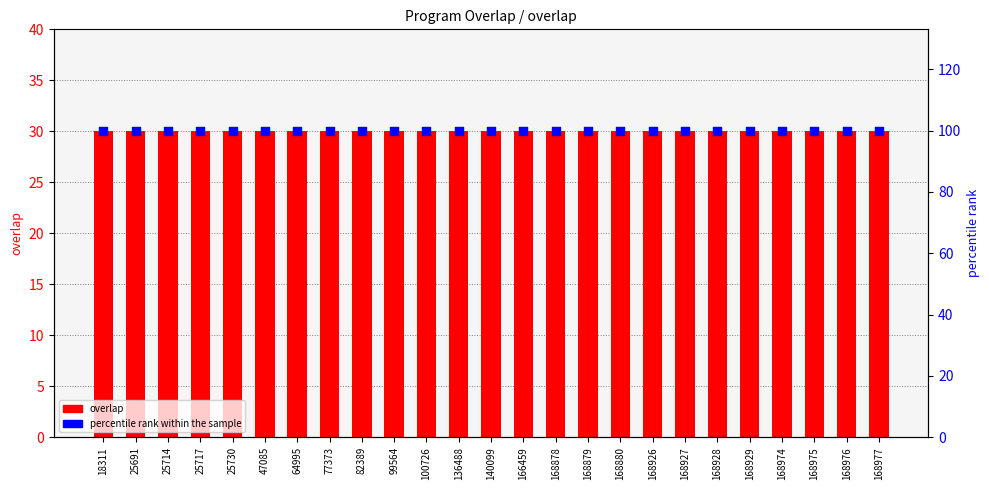

Which series has the largest total across all categories?

percentile rank within the sample